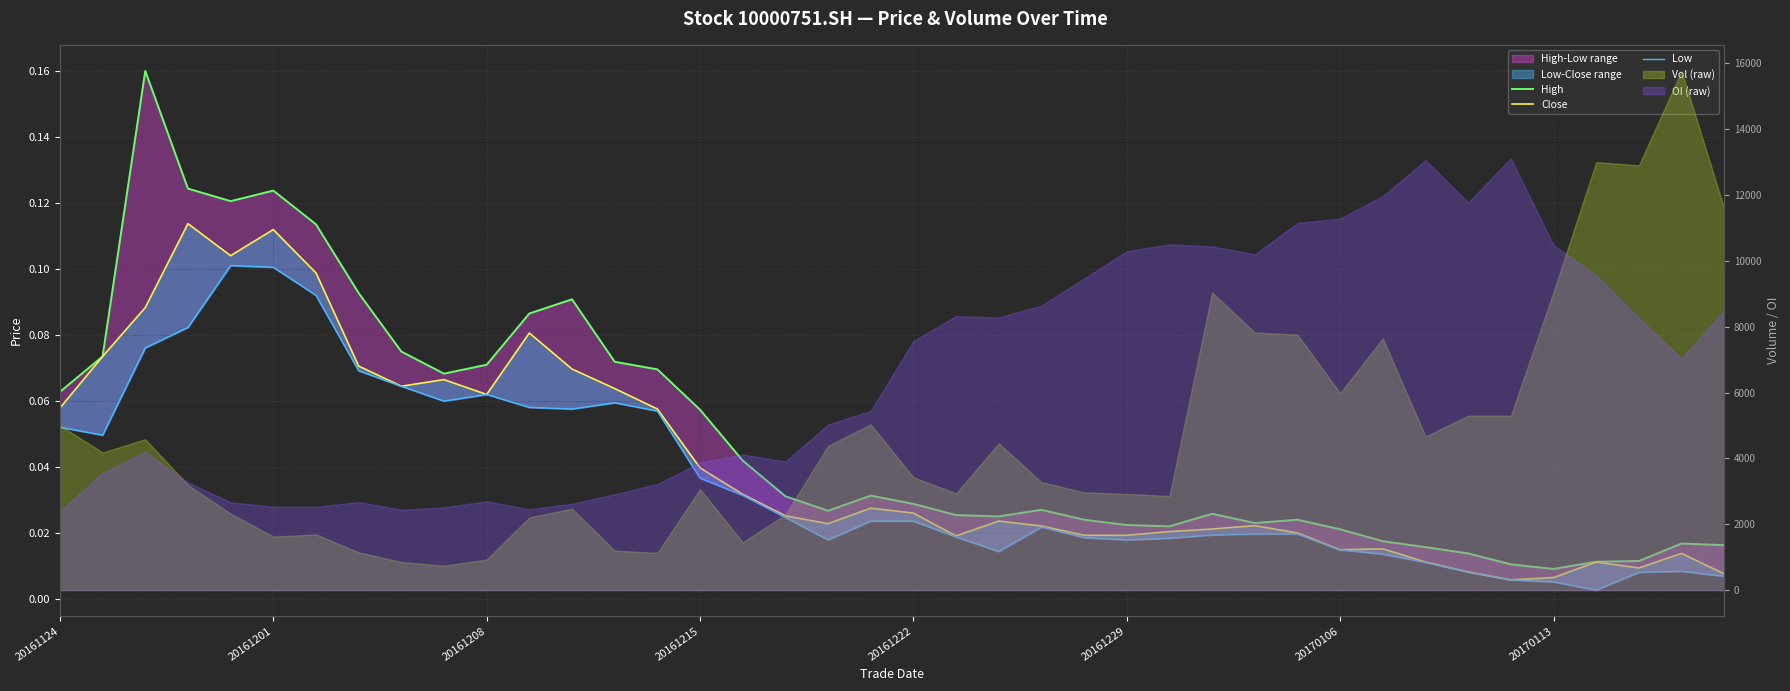

What is the value of the High point at the 6th from the left?

0.1